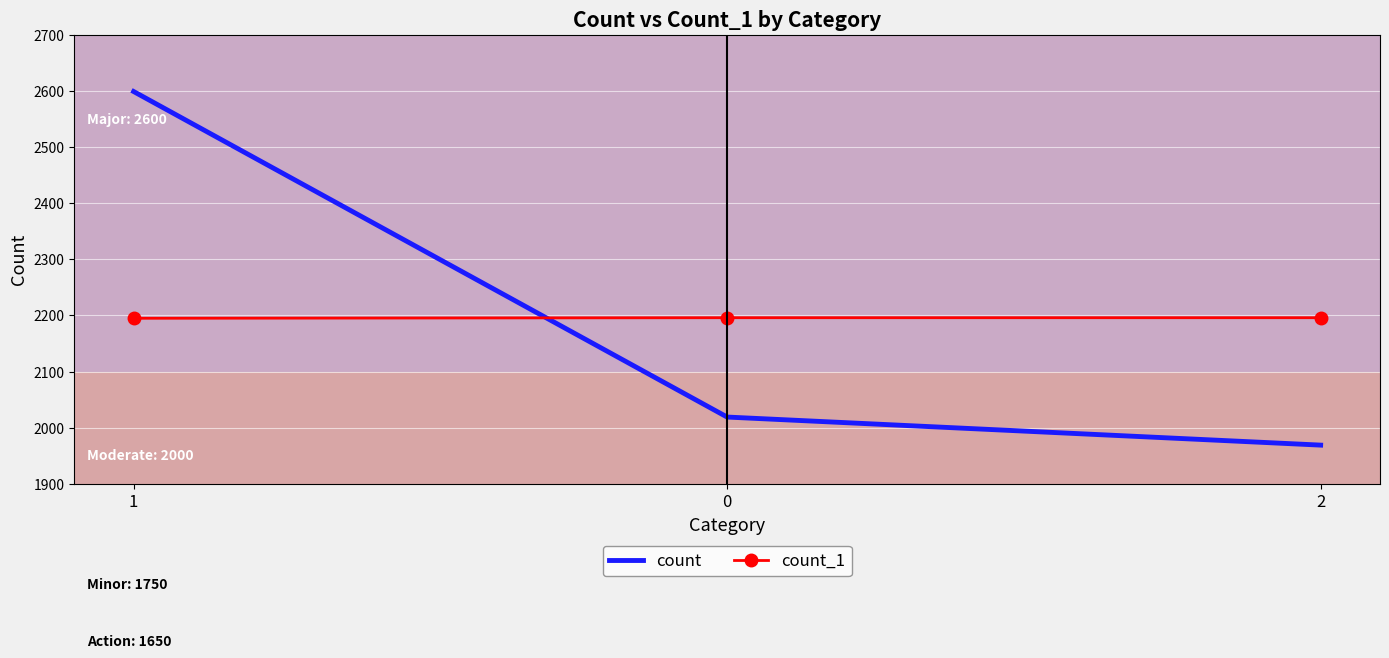

What position from the right is 0?

2